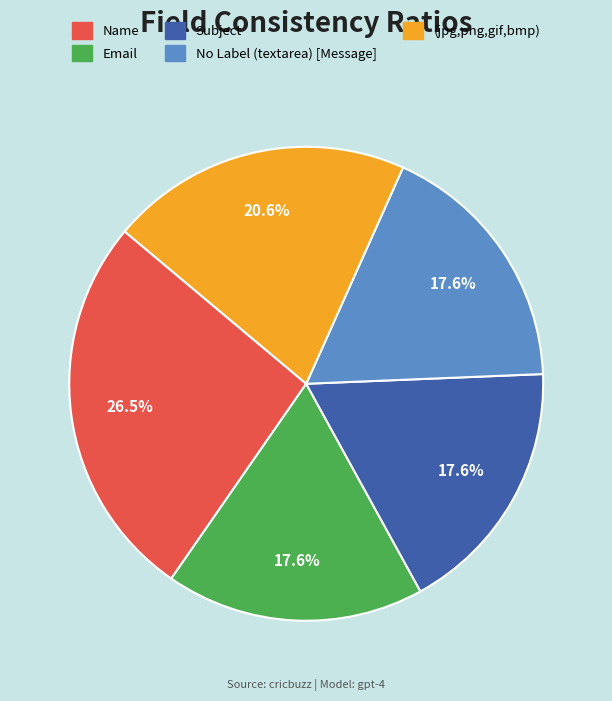

Does Email account for over 50% of the chart?

No